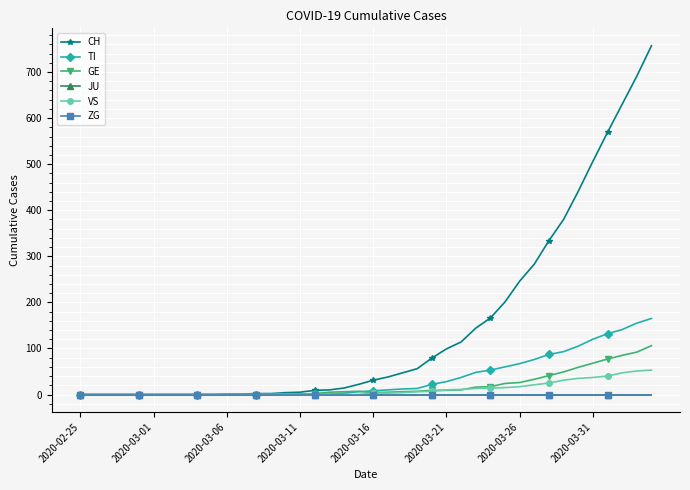

Reading left to right, list all the values displayed in this chart.

CH: 0	0	0	0	0	0	0	0	0	0	1	1	2	2	4	5	9	10	14	22	31	38	47	56	79	99	114	144	166	201	246	283	334	380	441	506	569	630	691	757
TI: 0	0	0	0	0	0	0	0	0	0	0	0	0	0	1	1	1	1	3	6	8	10	12	13	22	28	37	48	53	60	67	76	87	93	105	120	132	141	155	165
GE: 0	0	0	0	0	0	0	0	0	0	0	0	0	0	1	1	2	5	6	7	4	5	6	7	9	9	10	16	17	24	26	33	41	49	59	68	77	85	92	106
JU: 0	0	0	0	0	0	0	0	0	0	0	0	0	0	0	0	0	0	0	0	0	0	0	0	0	0	0	0	0	0	0	0	0	0	0	0	0	0	0	0
VS: 0	0	0	0	0	0	0	0	0	0	0	0	0	0	0	0	0	0	0	0	3	3	4	6	7	10	11	13	14	15	17	21	25	31	35	37	40	47	51	53
ZG: 0	0	0	0	0	0	0	0	0	0	0	0	0	0	0	0	0	0	0	0	0	0	0	0	0	0	0	0	0	0	0	0	0	0	0	0	0	0	0	0